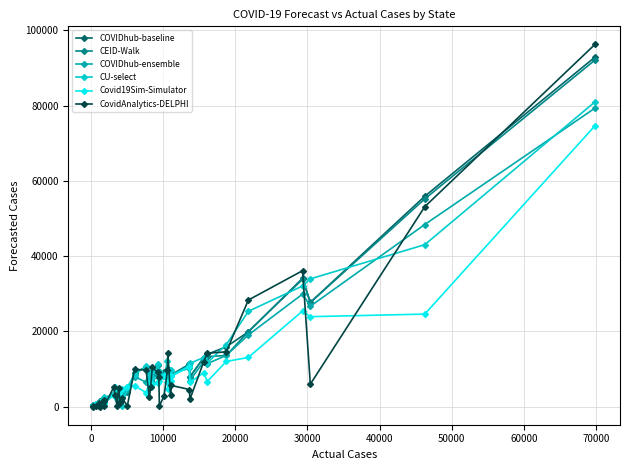

Is this an area chart (filled region under the line)?

No